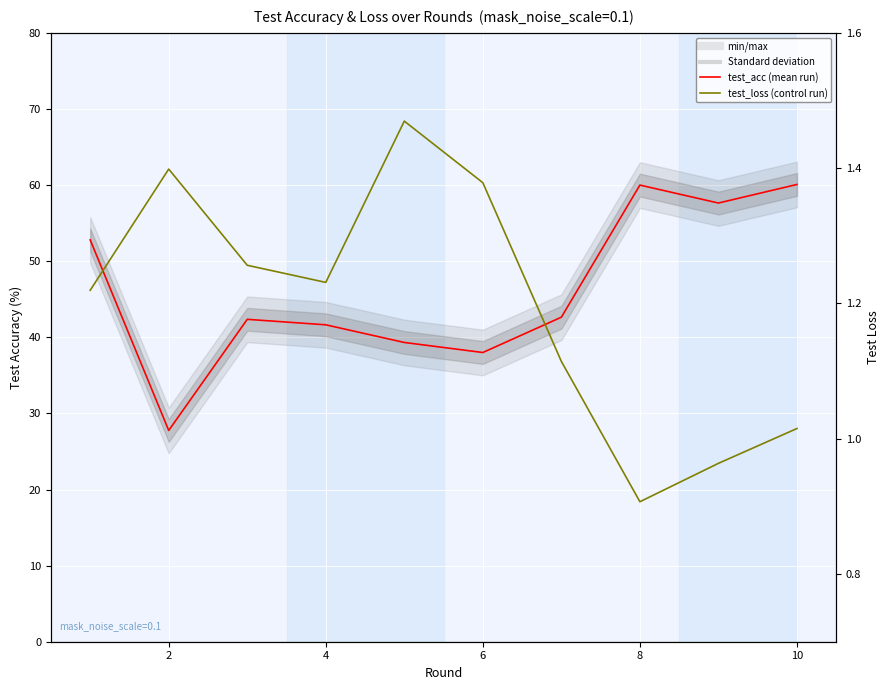

Does the chart display data point markers on the line(s)?

No